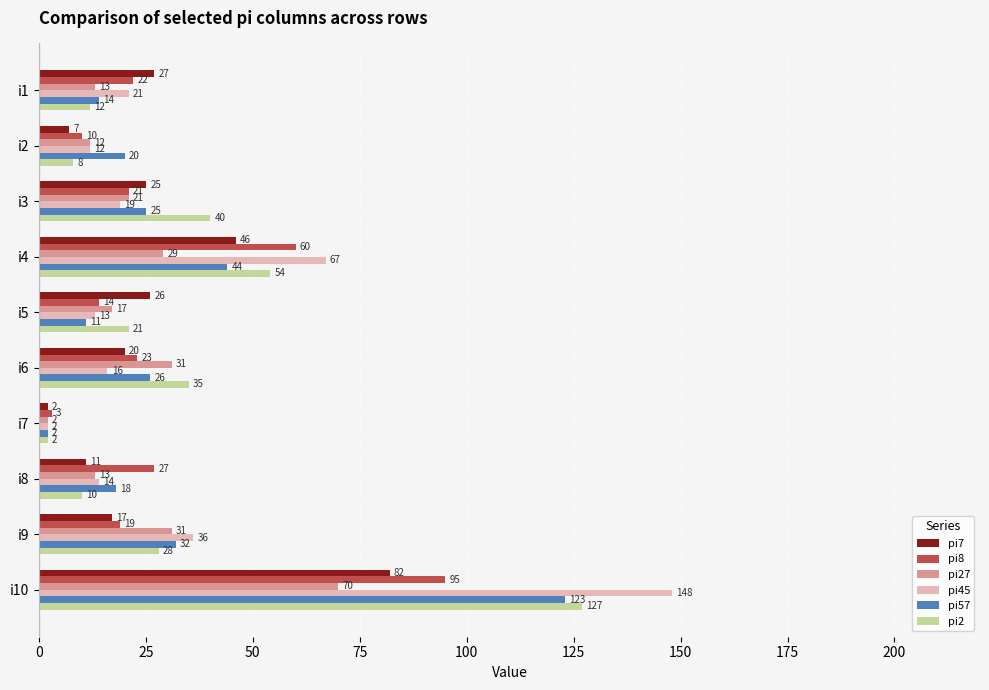

Which series has the widest spread of values?

pi45